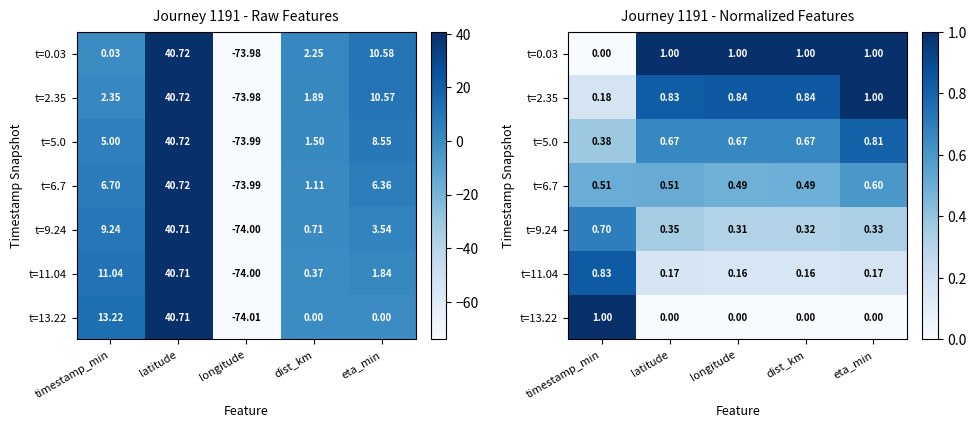

Which category has the lowest value across all series?

timestamp_min